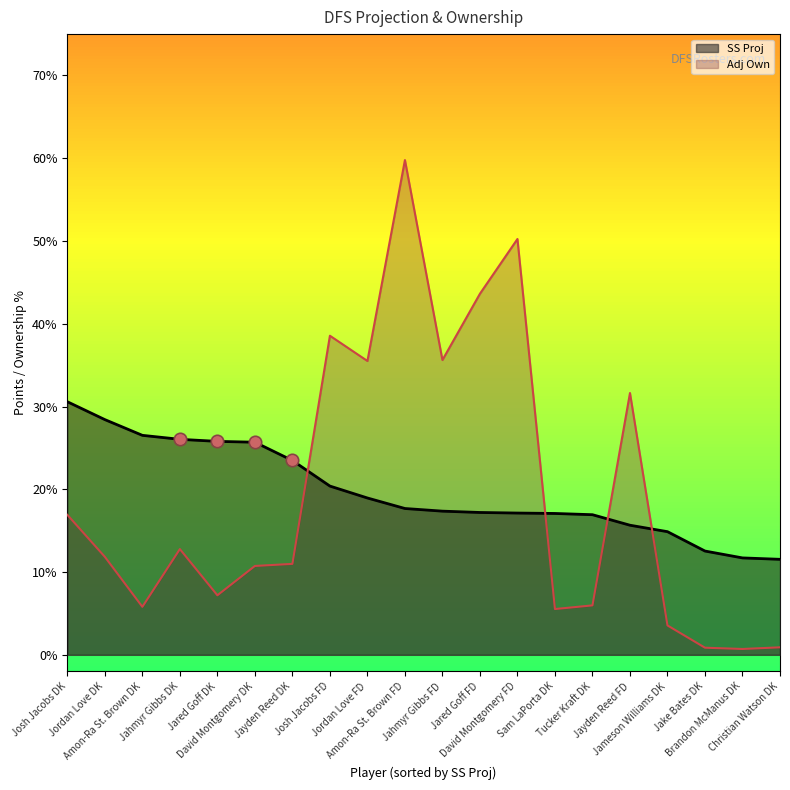

Which series has the largest Y range (max minus min)?

Adj Own